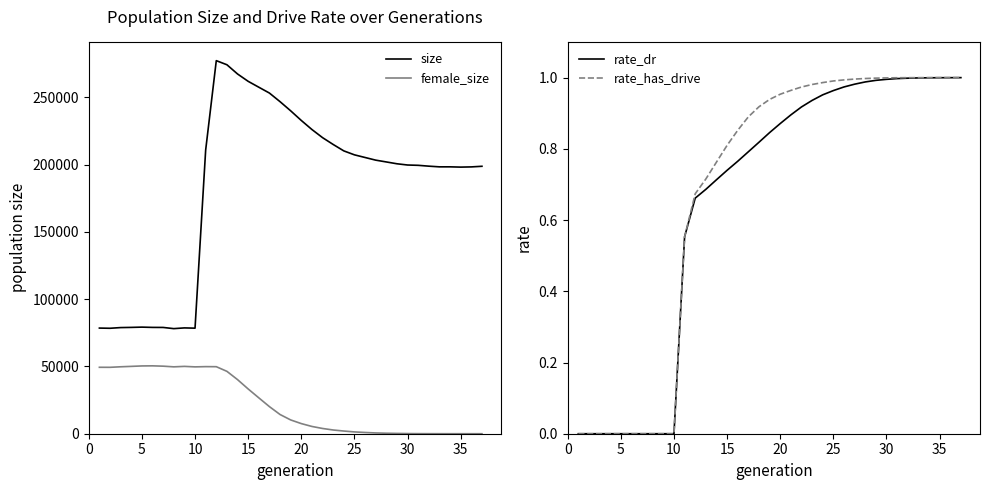

What is the lowest value of the size series?

78114